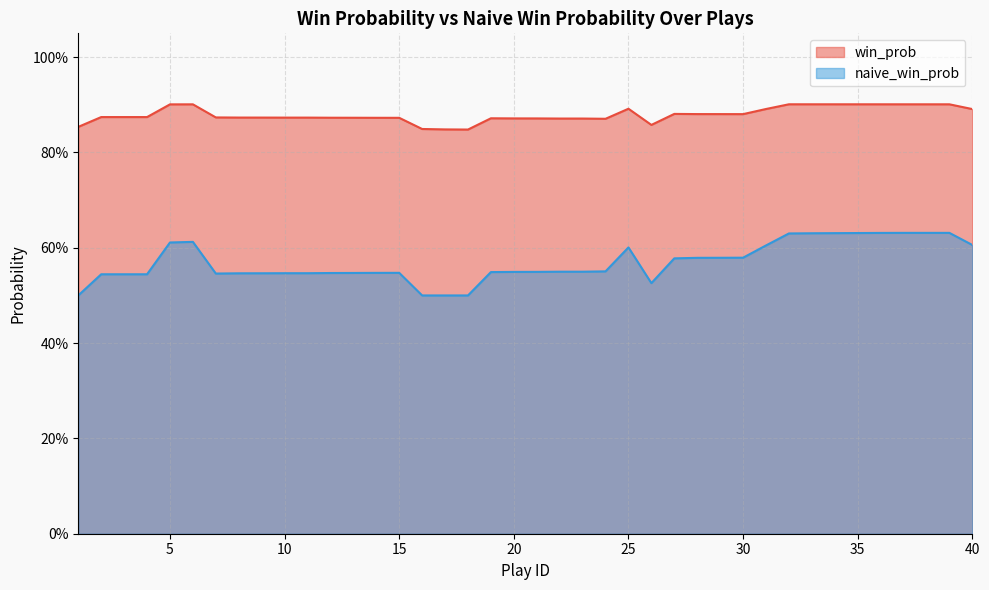

Reading right to left, extract all data points from this chart.

win_prob: 40=0.9	39=0.9	38=0.9	37=0.9	36=0.9	35=0.9	34=0.9	33=0.9	32=0.9	31=0.9	30=0.9	29=0.9	28=0.9	27=0.9	26=0.9	25=0.9	24=0.9	23=0.9	22=0.9	21=0.9	20=0.9	19=0.9	18=0.8	17=0.8	16=0.8	15=0.9	14=0.9	13=0.9	12=0.9	11=0.9	10=0.9	9=0.9	8=0.9	7=0.9	6=0.9	5=0.9	4=0.9	3=0.9	2=0.9	1=0.9
naive_win_prob: 40=0.6	39=0.6	38=0.6	37=0.6	36=0.6	35=0.6	34=0.6	33=0.6	32=0.6	31=0.6	30=0.6	29=0.6	28=0.6	27=0.6	26=0.5	25=0.6	24=0.6	23=0.5	22=0.5	21=0.5	20=0.5	19=0.5	18=0.5	17=0.5	16=0.5	15=0.5	14=0.5	13=0.5	12=0.5	11=0.5	10=0.5	9=0.5	8=0.5	7=0.5	6=0.6	5=0.6	4=0.5	3=0.5	2=0.5	1=0.5